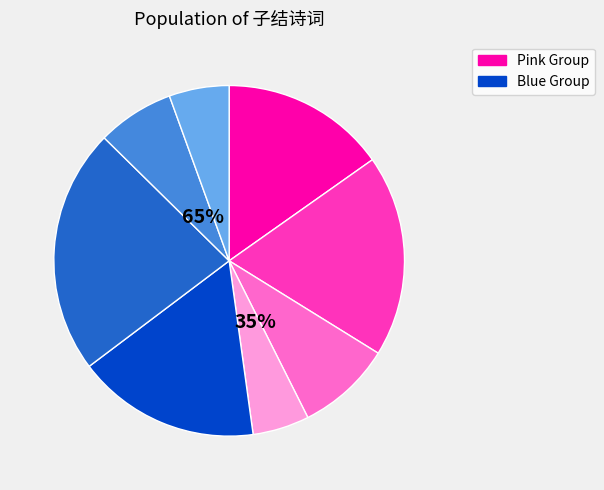

To the nearest percent, what is the average slice percentage?

12%